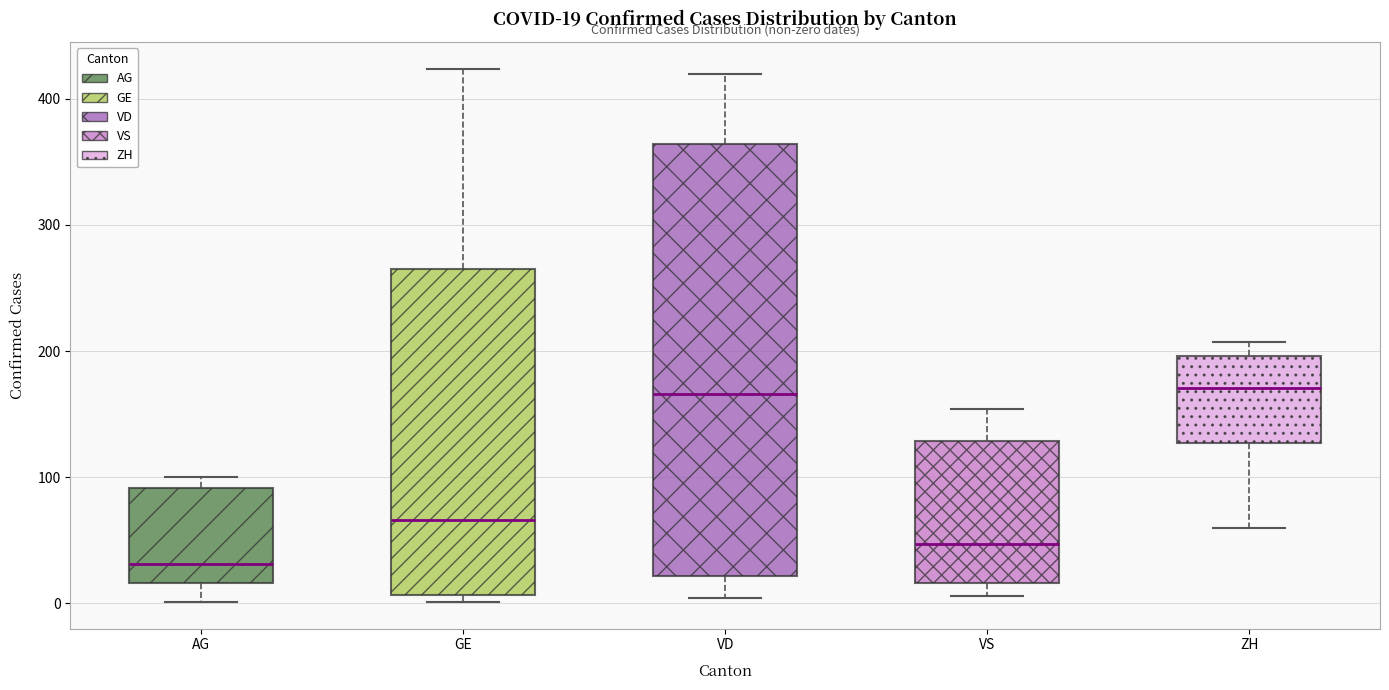

Which box's median line is the lowest?

AG